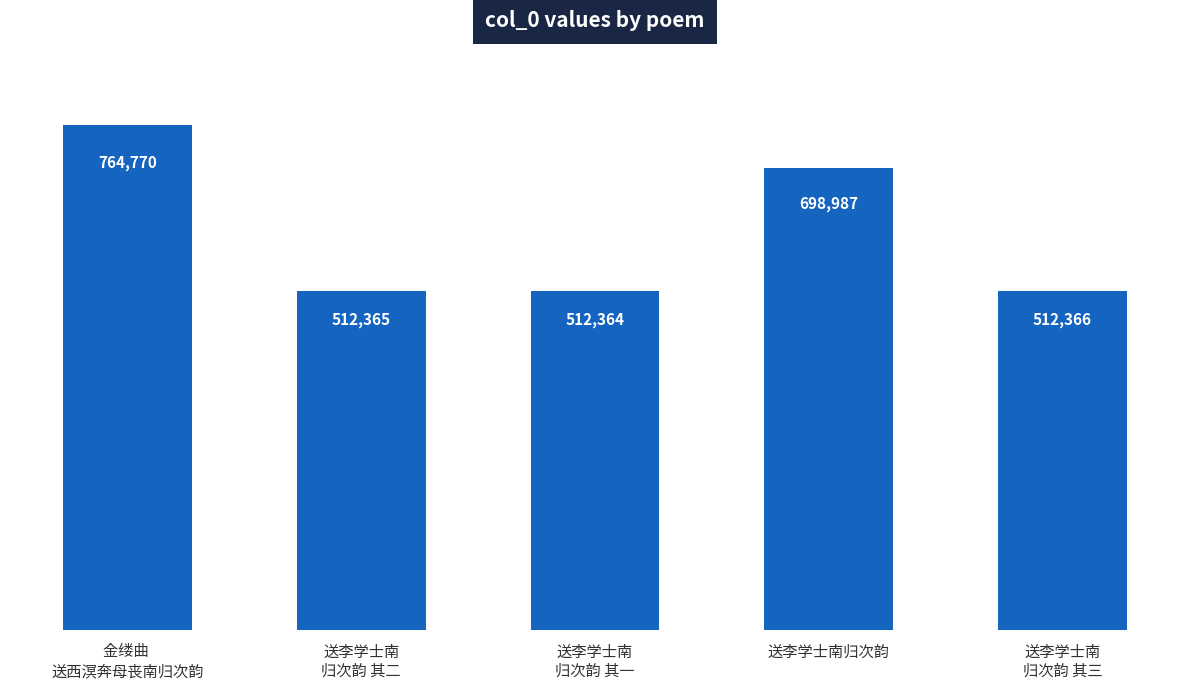

How many data points does each series have?

5